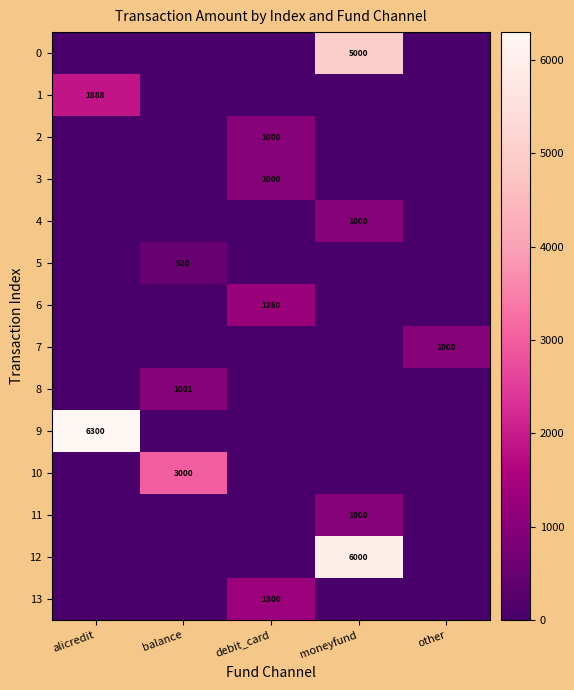

True or false: 10 has a value of 3000 at balance.

True